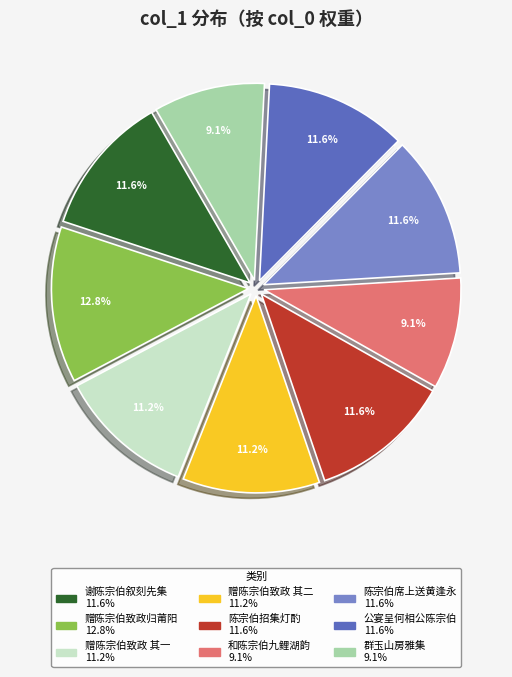

Is there any slice that represents more than half of the pie?

No